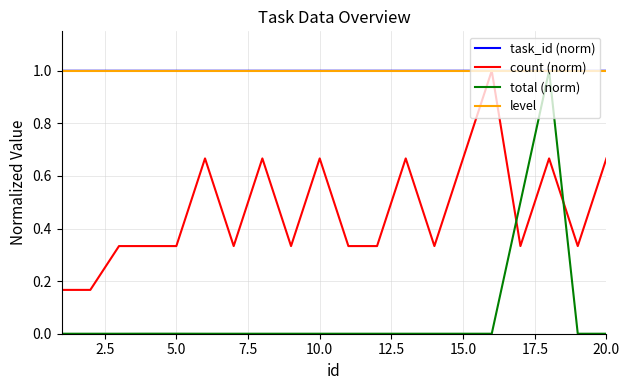

What is the maximum value for task_id (norm)?

1.0